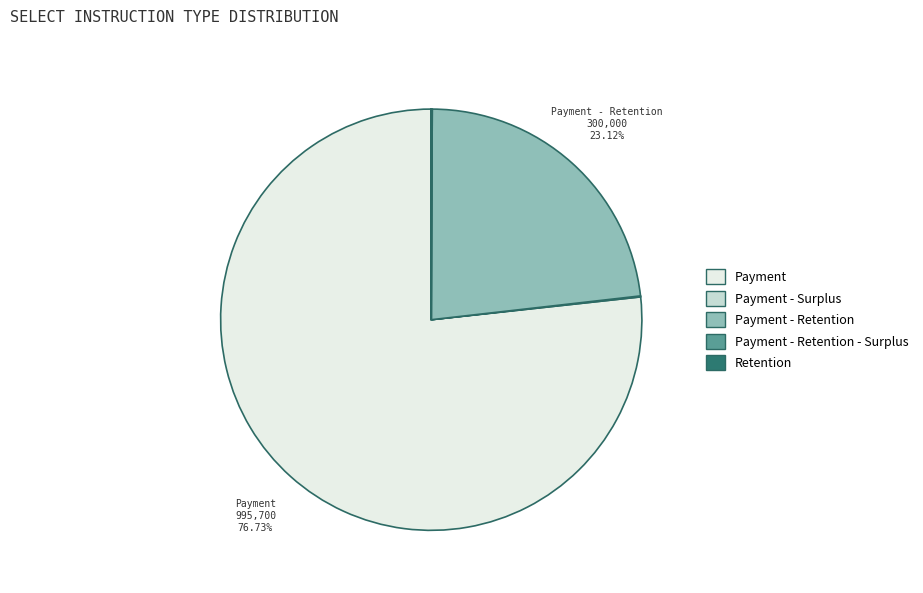

Is there a majority slice in this chart?

Yes